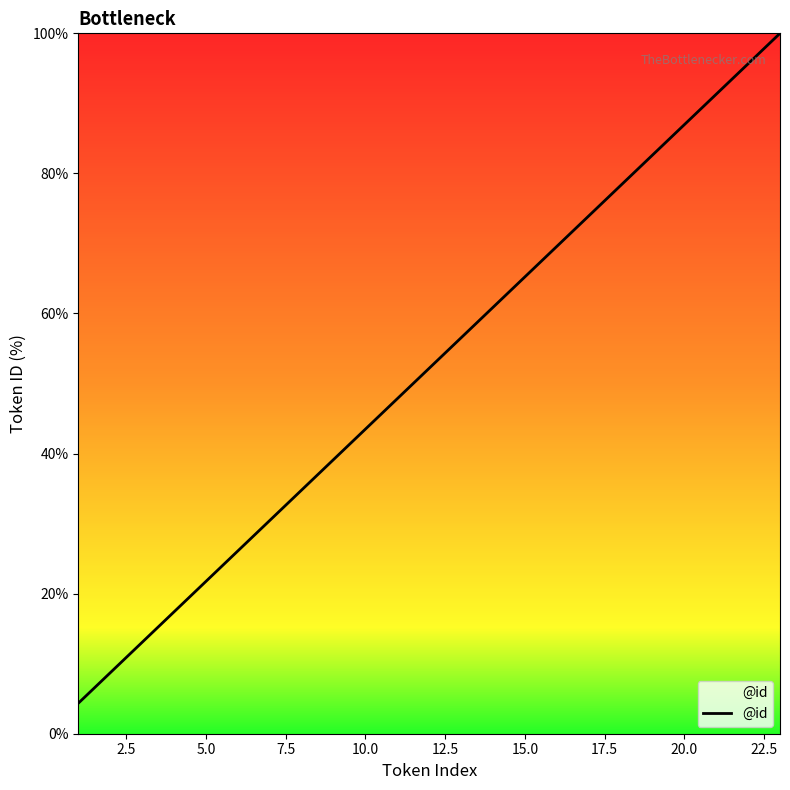

Does the chart have visible grid lines?

No